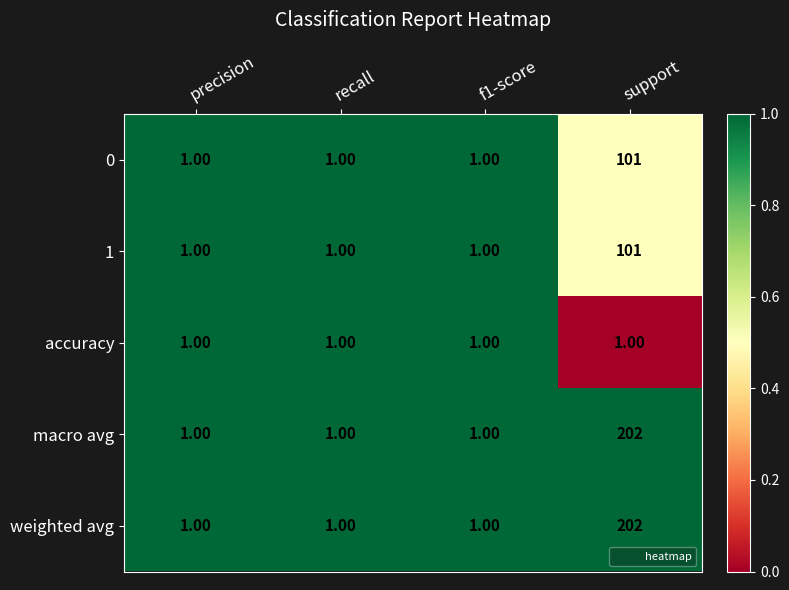

What is the total value across all series at f1-score?

5